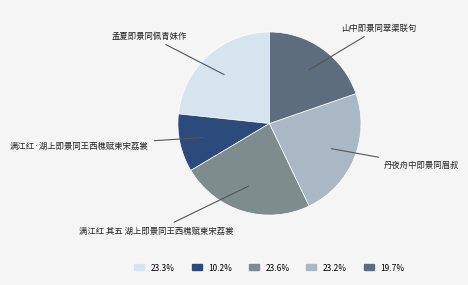

Is there any slice that represents more than half of the pie?

No